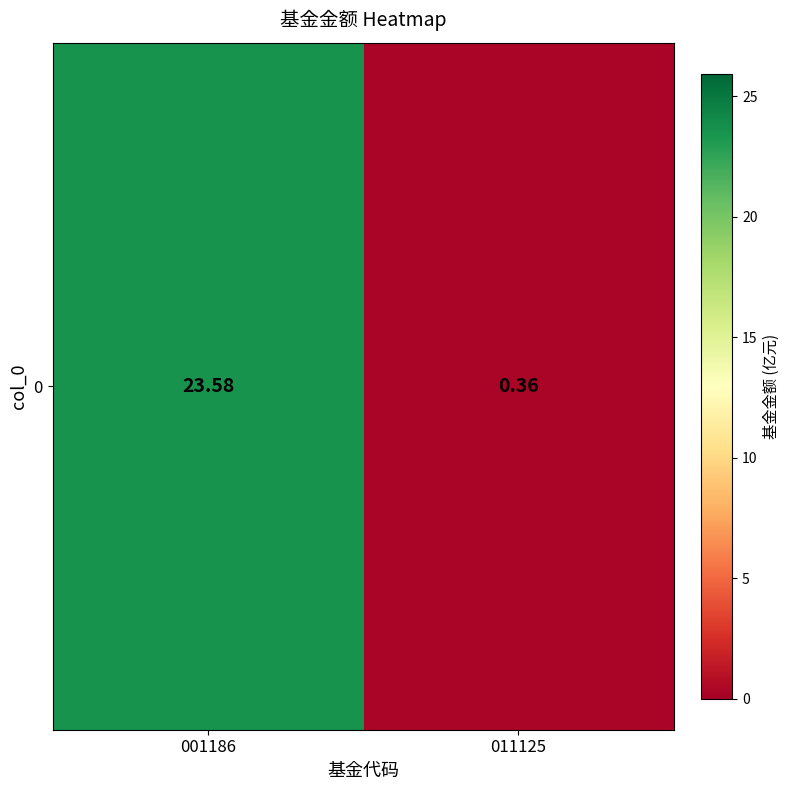

Which label corresponds to the smallest value in the chart?

011125